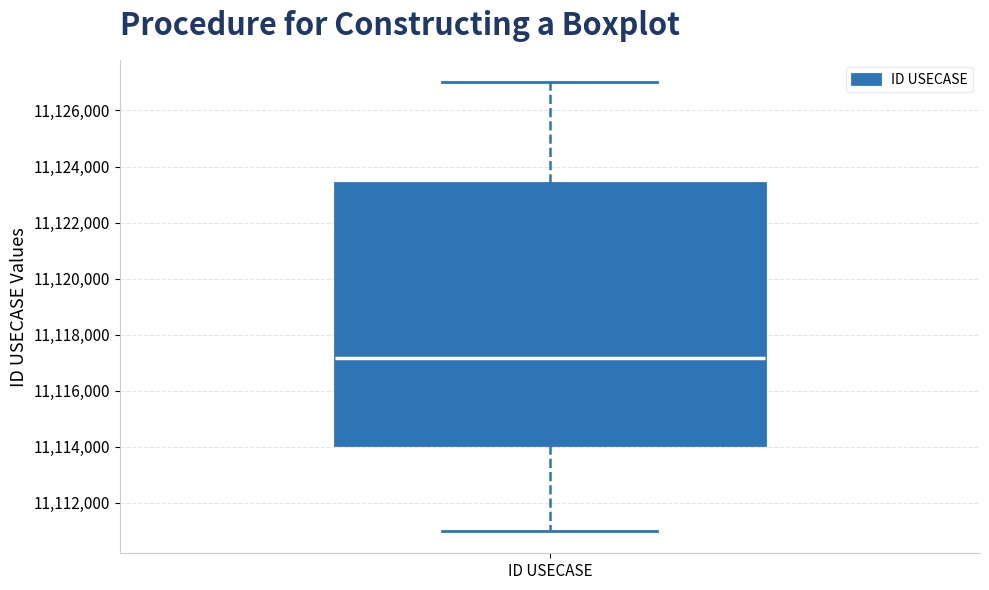

Transcribe this box plot: give where the median line is, the range the box spans, and where the two whiskers end, as read against the y-axis. The values are not printed on the chart, so give them approximately, as read against the axis.

median 11117200, box 11114000 to 11123400, whiskers 11111000 to 11127000